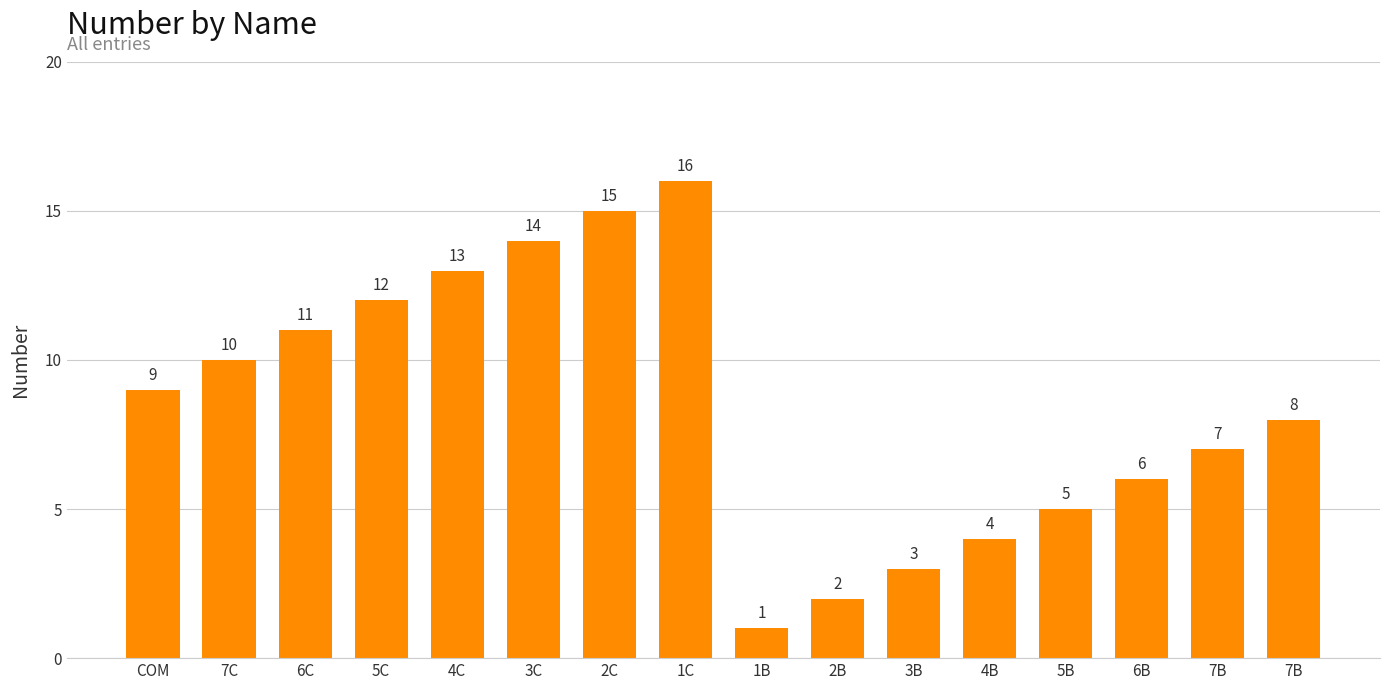

List the labels in order of value, largest first.

1C, 2C, 3C, 4C, 5C, 6C, 7C, COM, 7B, 7B, 6B, 5B, 4B, 3B, 2B, 1B